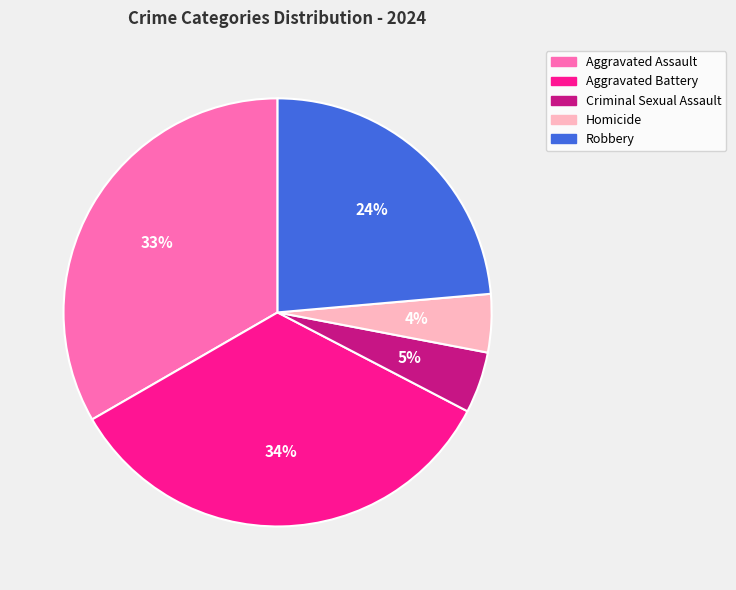

To the nearest percent, what is the combined percentage of Aggravated Battery and Aggravated Assault?

67%